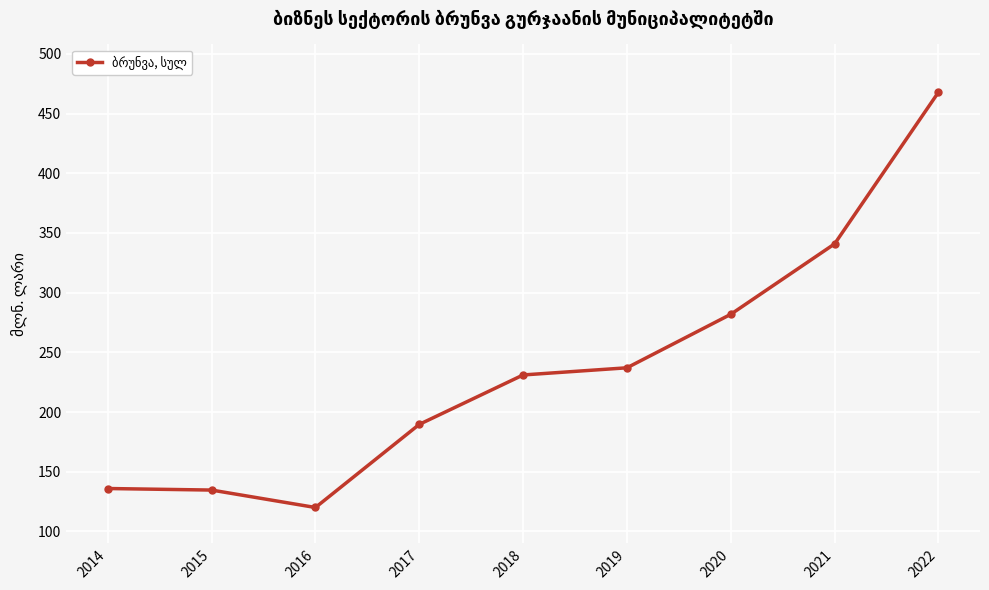

The chart shows a value of 178.4 at 2016. True or false?

False